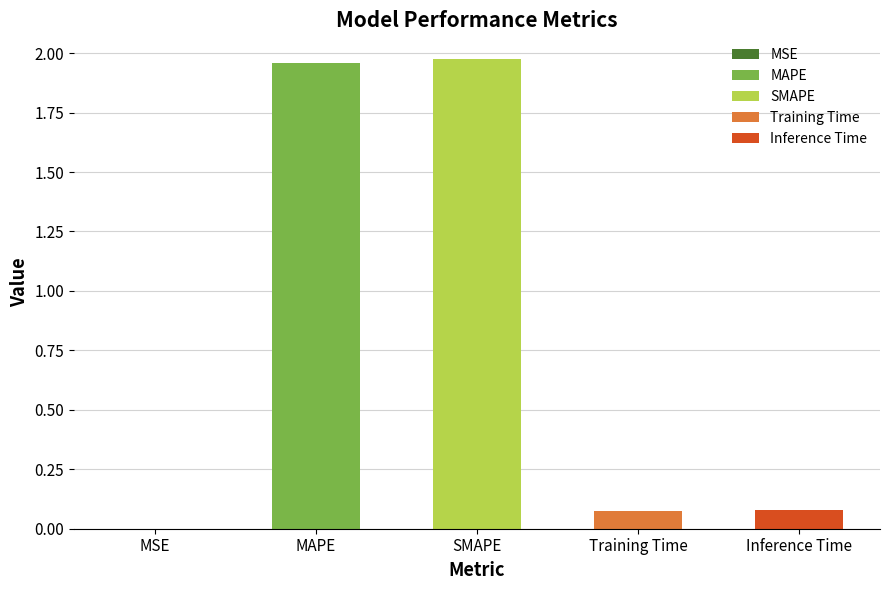

Which has a higher value, SMAPE or MSE?

SMAPE